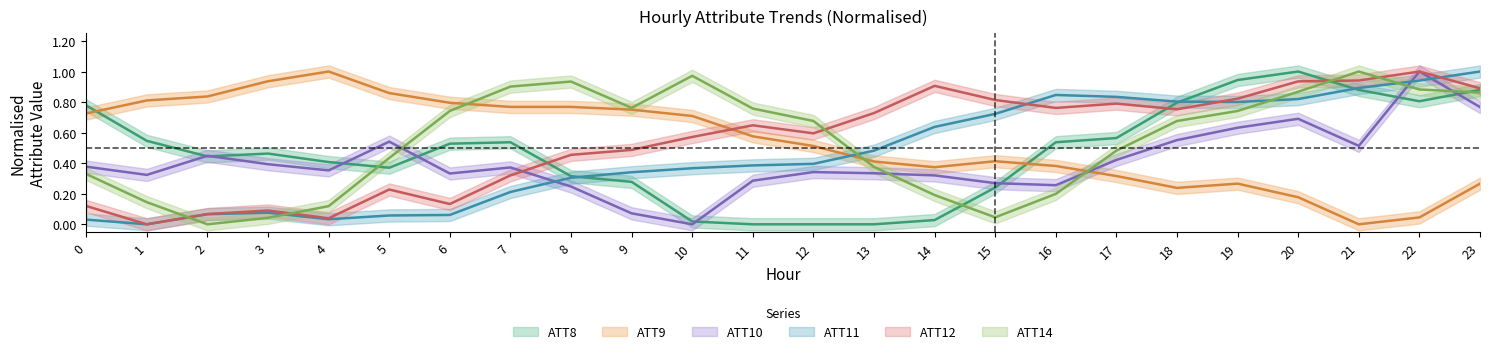

How many series are shown in this chart?

6